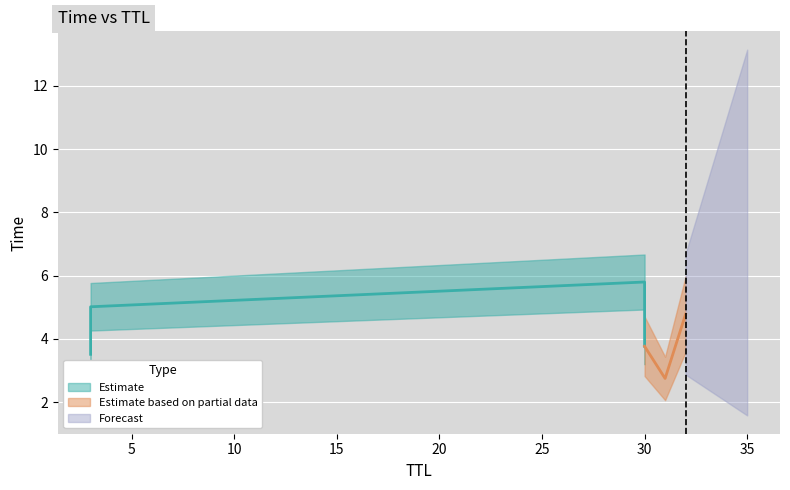

How many categories are shown in the chart?

6